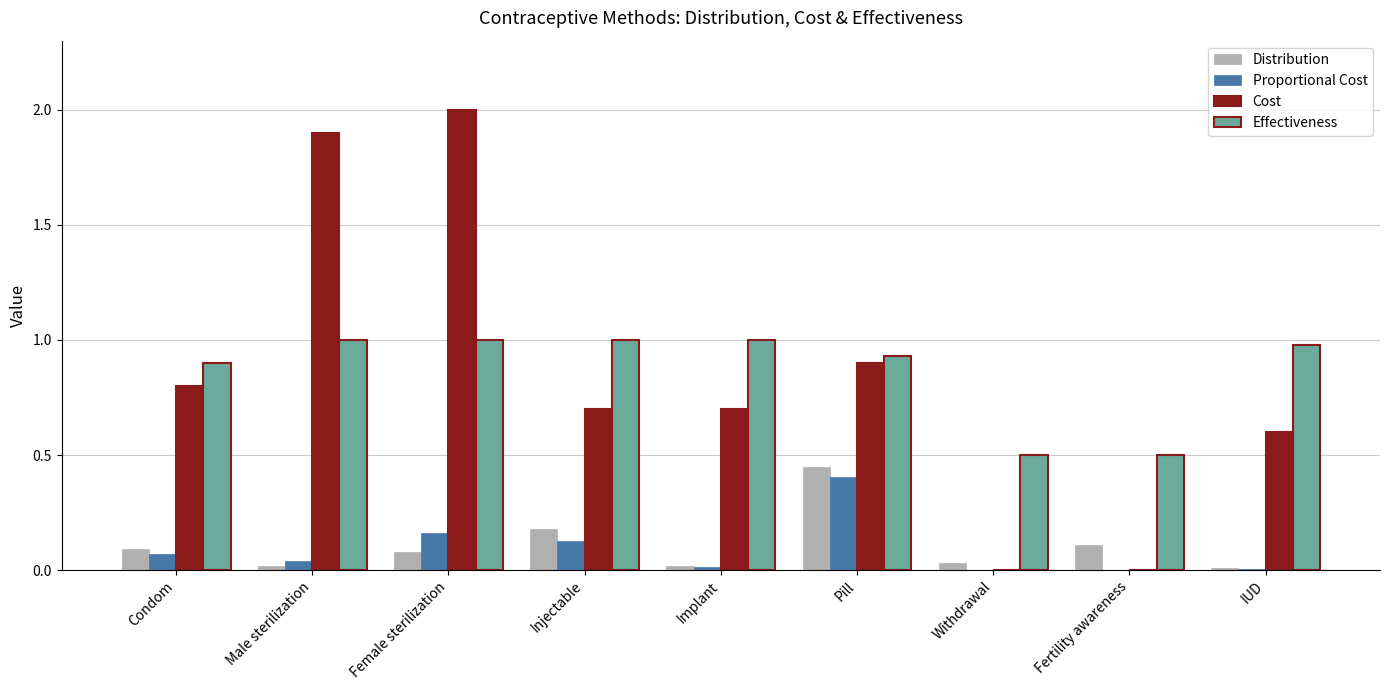

Which series has the largest range (max minus min)?

Cost